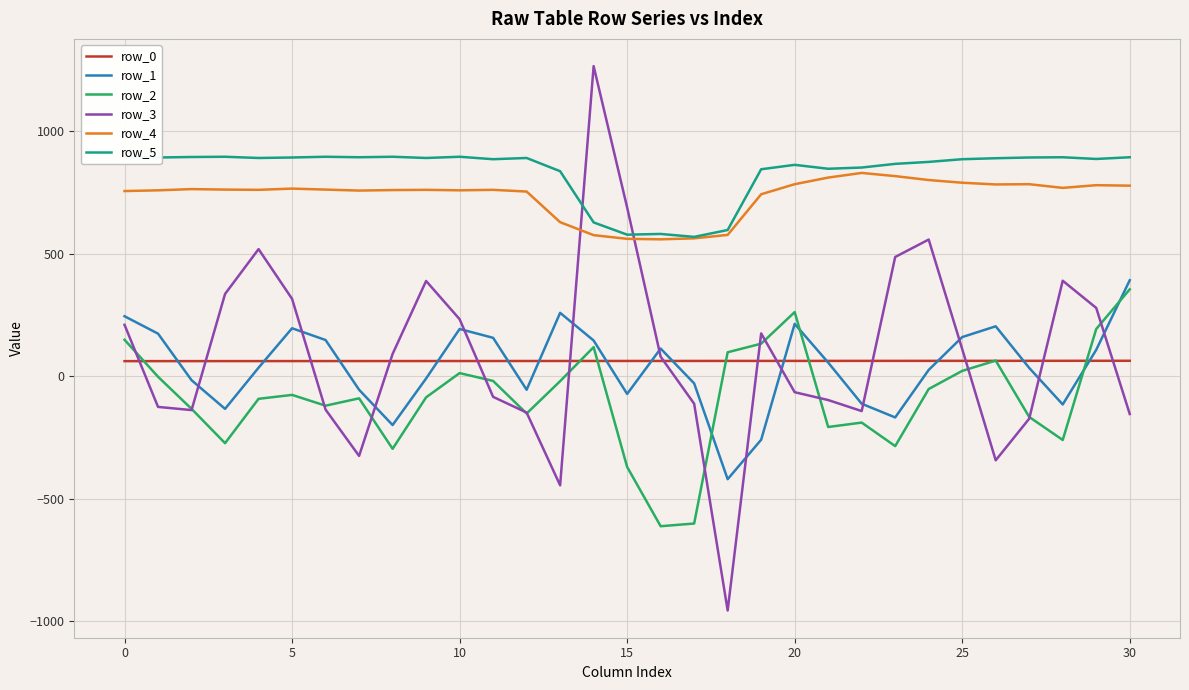

How many series are shown in this chart?

6